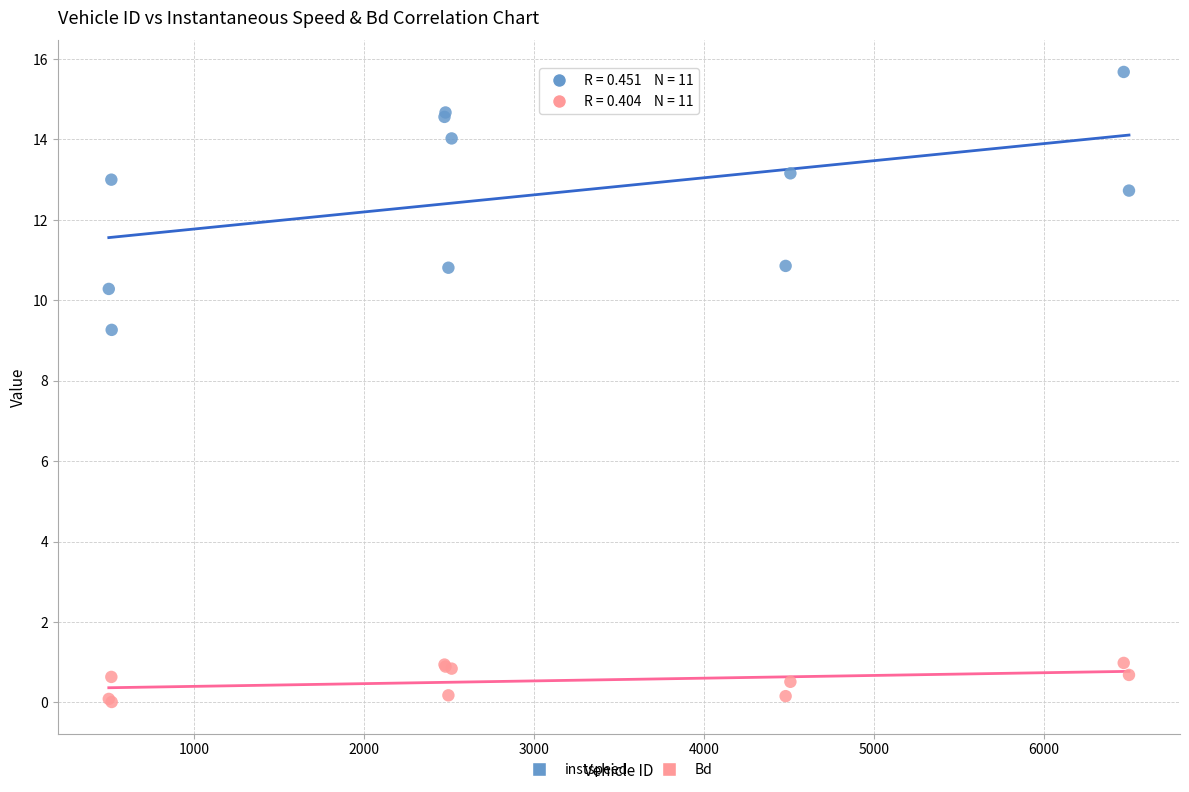

Which series reaches the minimum Y coordinate?

Bd